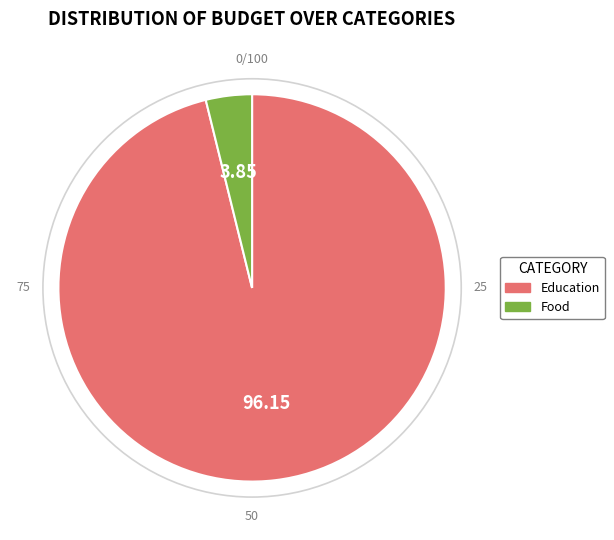

Do Education and Food together represent more than half of the pie?

Yes